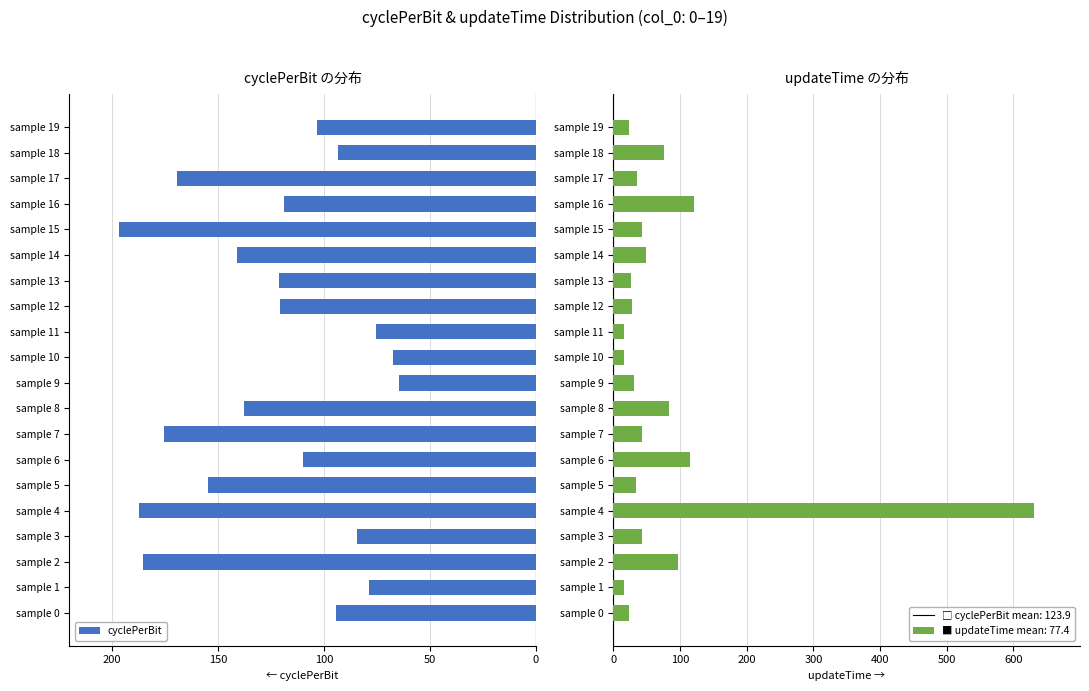

The value of cyclePerBit at sample 8 is -187.5. True or false?

False